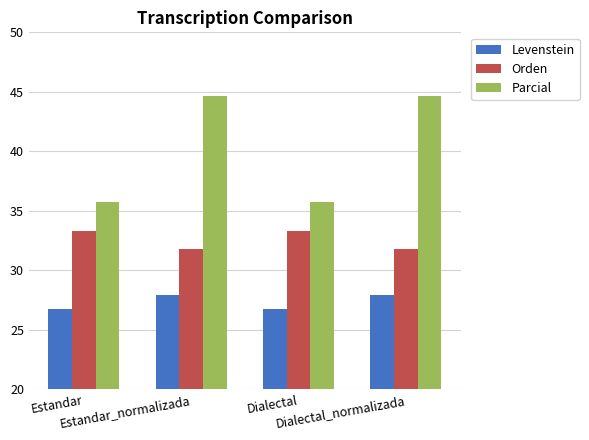

What position from the left is Estandar_normalizada?

2